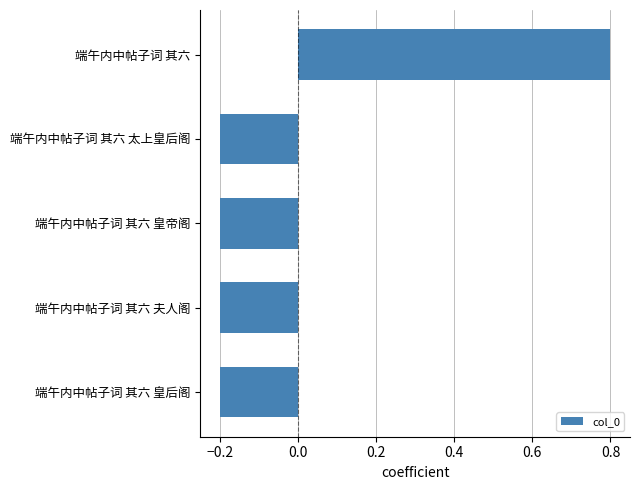

Is it true that the value at 端午内中帖子词 其六 太上皇后阁 is -0.2?

True